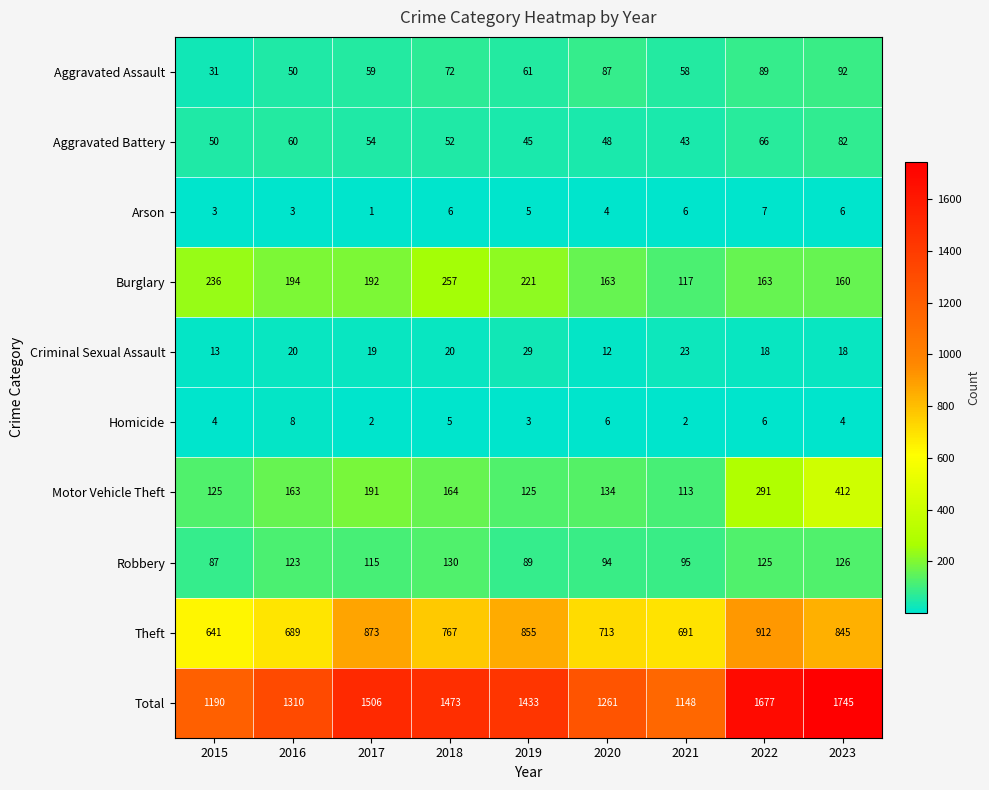

True or false: Robbery has a value of 95 at 2021.

True